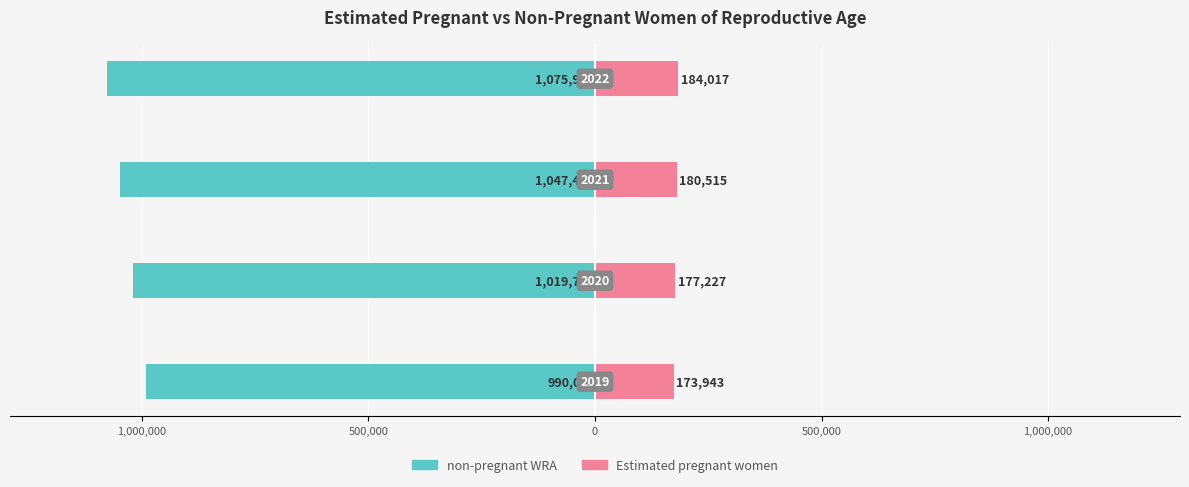

Reading right to left, transcribe all the data shown in this chart.

non-pregnant WRA: 0=-1075983.4	500,000=-1047485.1	1,000,000=-1019773.2	1,500,000=-990056.6
Estimated pregnant women: 0=184016.6	500,000=180514.9	1,000,000=177226.8	1,500,000=173943.4